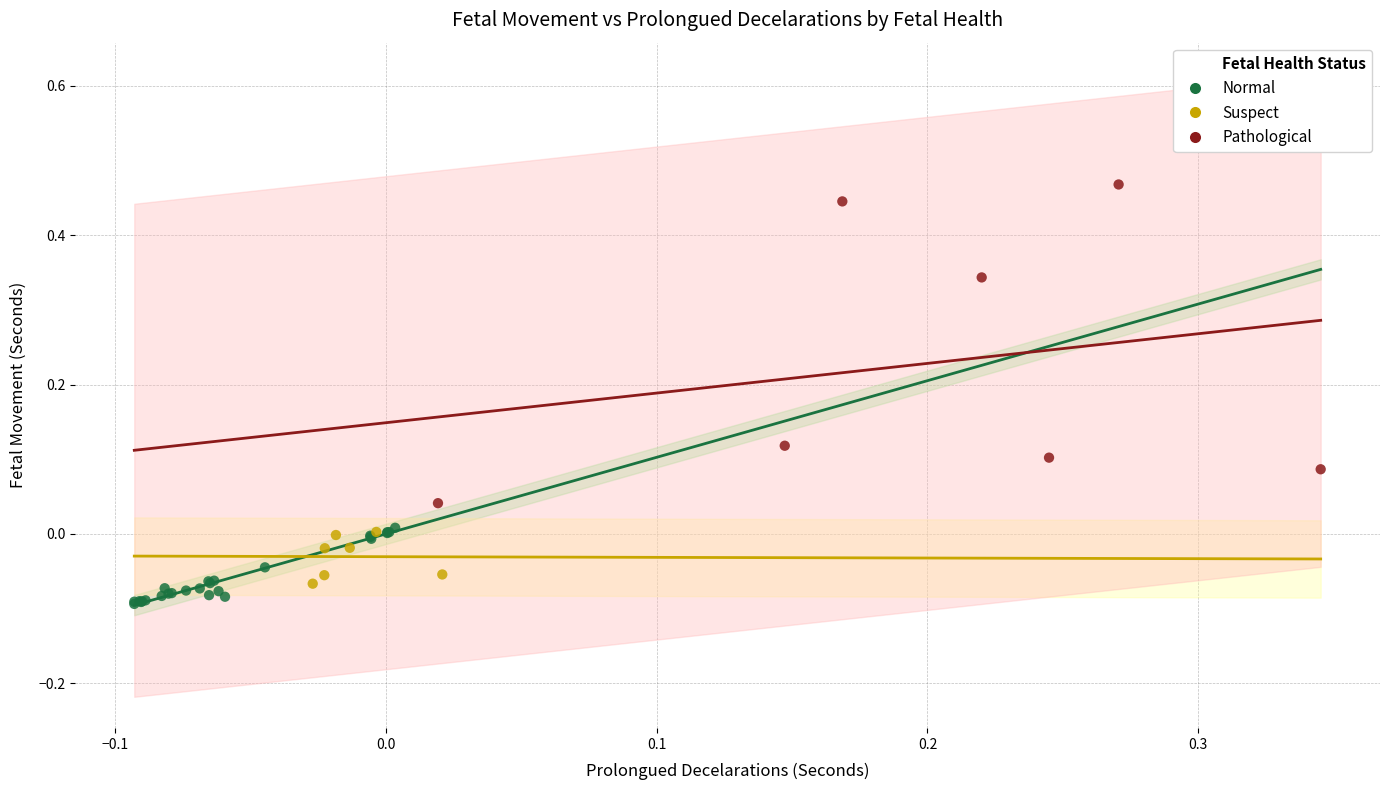

Which series contains the highest Y value?

Pathological